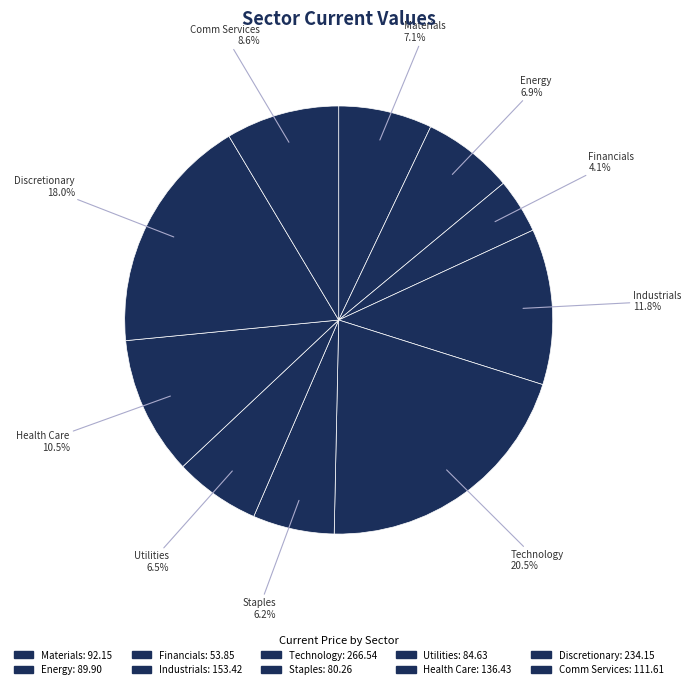

What is the smallest slice in the pie chart?

Financials